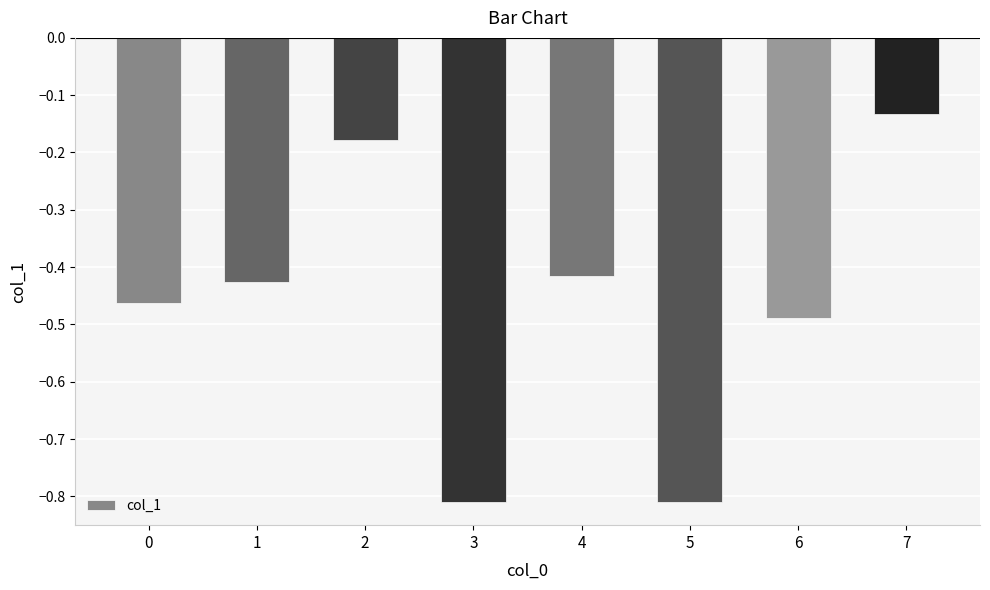

What is the sum of all values?

-3.7